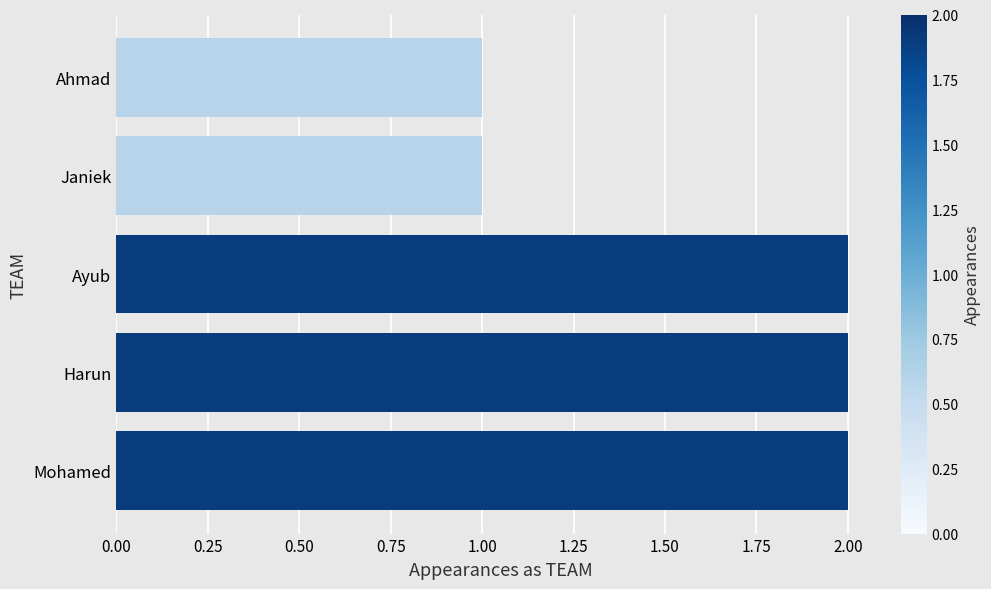

Is it true that the value at Mohamed is 2?

True